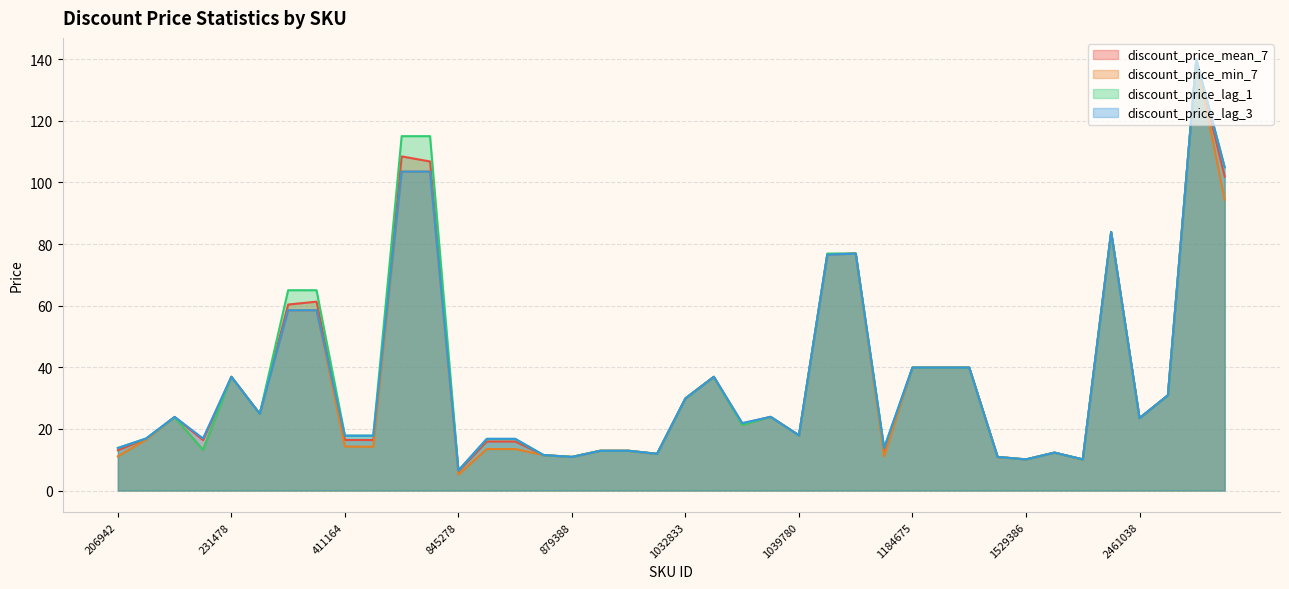

Reading left to right, list all the values displayed in this chart.

discount_price_mean_7: 13.1	16.8	23.9	16.4	36.9	24.9	60.4	61.3	16.4	16.4	108.4	106.8	6.2	15.9	15.9	11.5	10.9	12.9	12.9	11.9	29.9	36.9	21.7	23.9	17.9	76.7	76.9	13.1	39.9	39.9	39.9	10.9	10.1	12.3	10.1	83.9	23.5	30.9	139.9	101.9
discount_price_min_7: 11.1	16.5	23.8	13.2	36.9	24.9	58.5	58.5	14.3	14.2	103.5	103.5	5.2	13.4	13.4	11.5	10.9	12.9	12.9	11.9	29.9	36.9	21.3	23.9	17.9	76.5	76.9	11.1	39.9	39.9	39.9	10.9	10.1	12.3	10.1	83.9	23.5	30.9	139.9	94.4
discount_price_lag_1: 13.8	16.9	23.8	13.2	36.9	24.9	65.0	65.0	17.8	17.8	115.0	115.0	6.5	16.7	16.7	11.5	10.9	12.9	12.9	11.9	29.9	36.9	21.3	23.9	17.9	76.9	76.9	13.8	39.9	39.9	39.9	10.9	10.1	12.3	10.1	83.9	23.5	30.9	139.9	104.9
discount_price_lag_3: 13.8	16.9	23.9	16.9	36.9	24.9	58.5	58.5	17.8	17.8	103.5	103.5	6.5	16.8	16.8	11.5	10.9	12.9	12.9	11.9	29.9	36.9	21.9	23.9	17.9	76.5	76.9	13.8	39.9	39.9	39.9	10.9	10.1	12.3	10.1	83.9	23.5	30.9	139.9	104.9